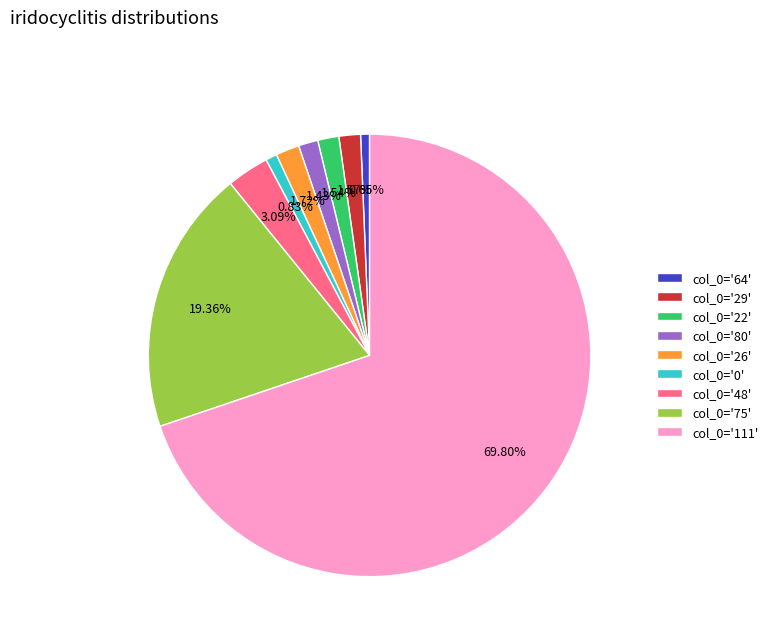

Is the sum of col_0='111' and col_0='75' greater than half?

Yes